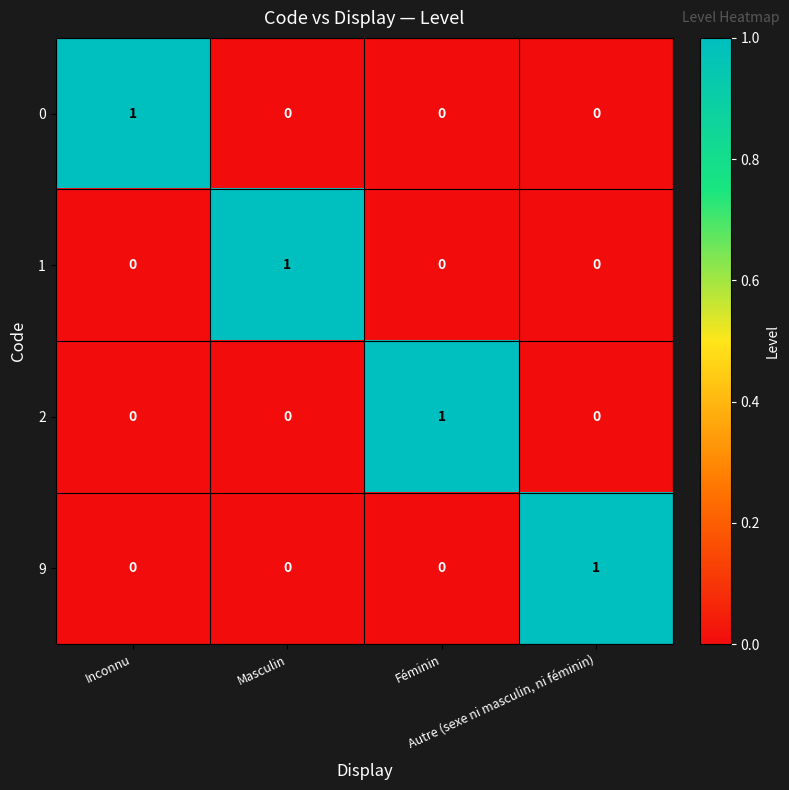

At how many categories does at least one series exceed 0?

4